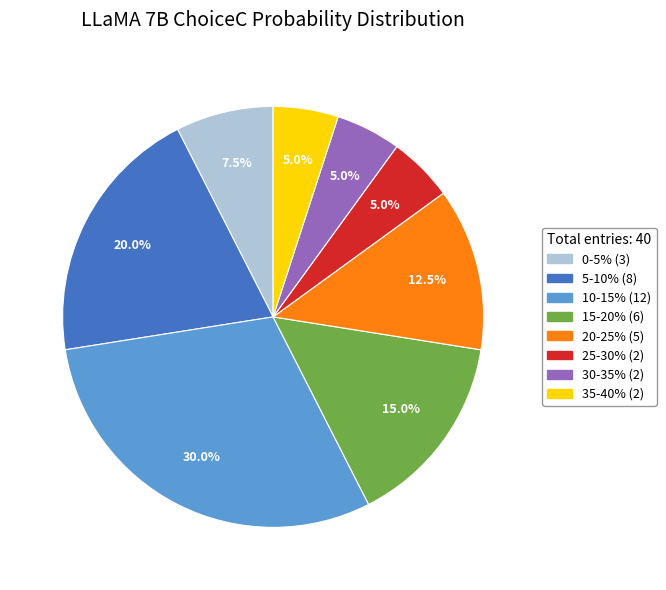

Does any single category account for the majority?

No